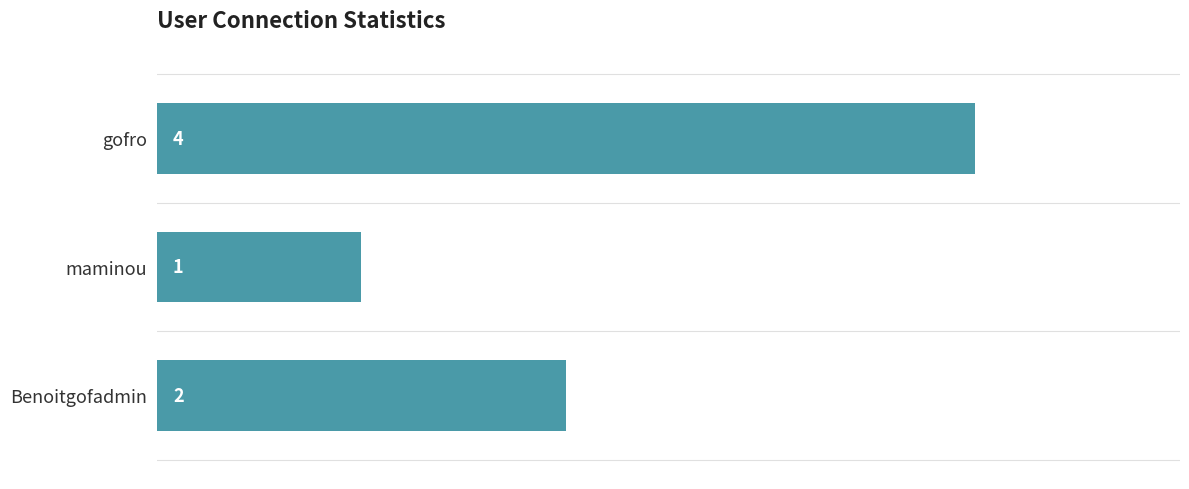

True or false: the data shows 6 at gofro.

False